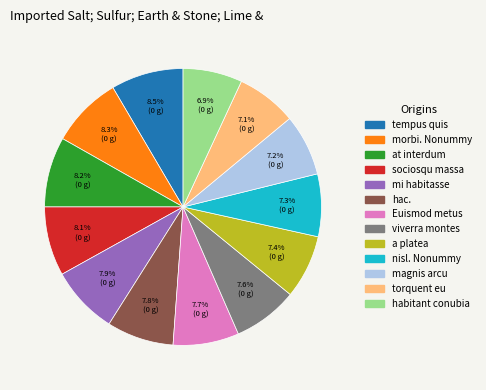

To the nearest percent, what percentage of the pie is mi habitasse?

8%